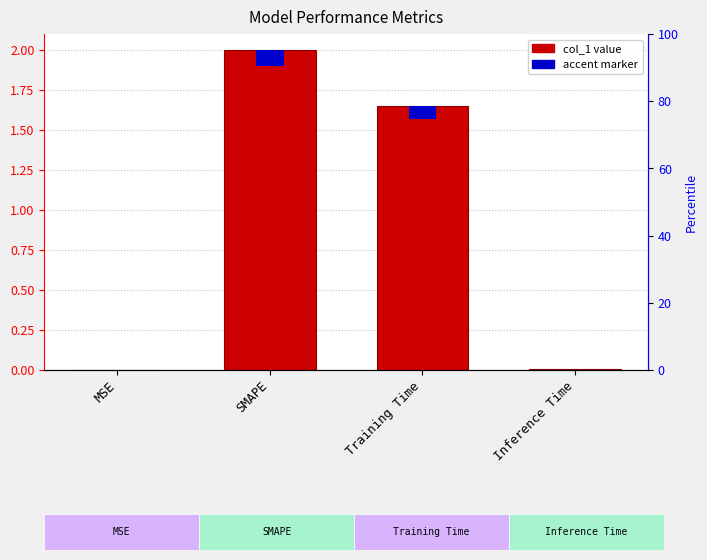

Count the number of categories in the chart.

4